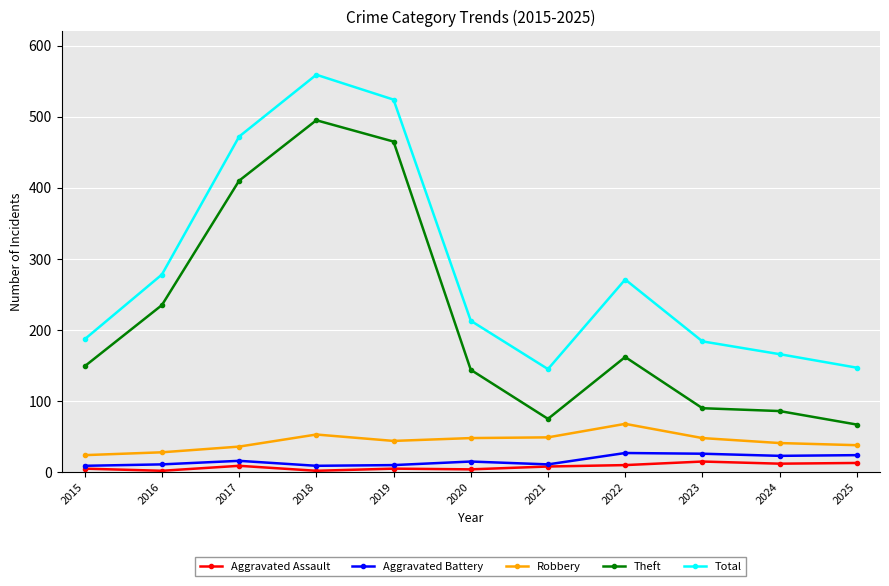

What is the maximum value shown in the chart?

559